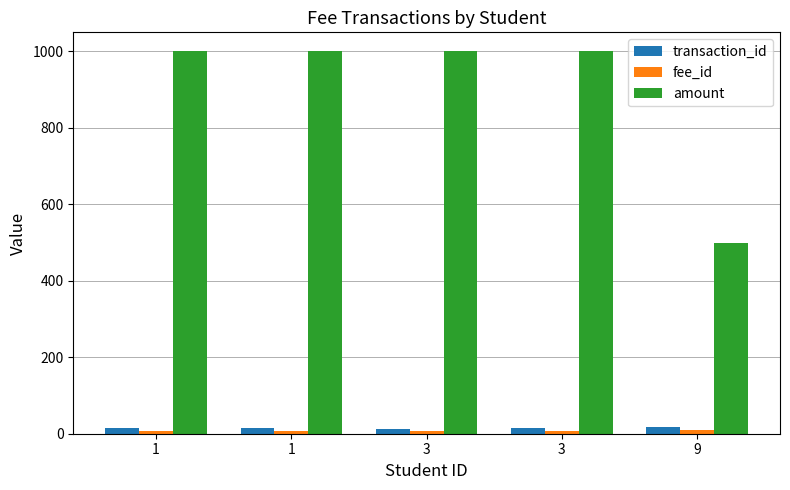

Which series has the largest total across all categories?

amount